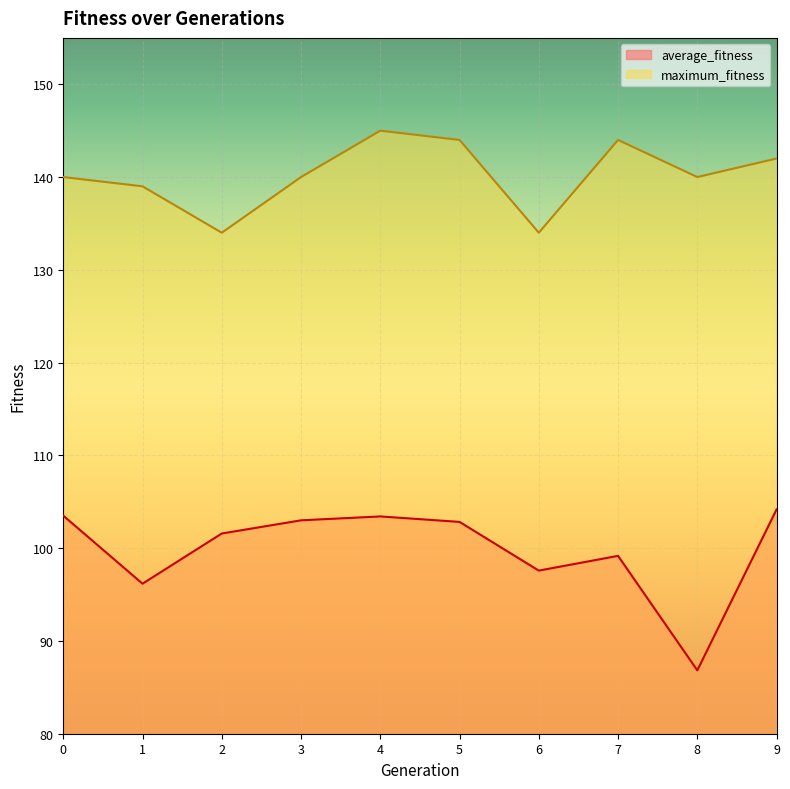

The maximum_fitness series shows 205.4 at 1. True or false?

False